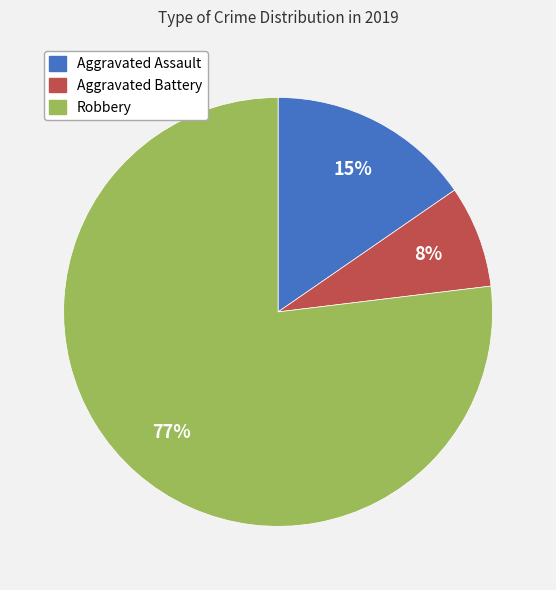

Which slice is the largest?

Robbery